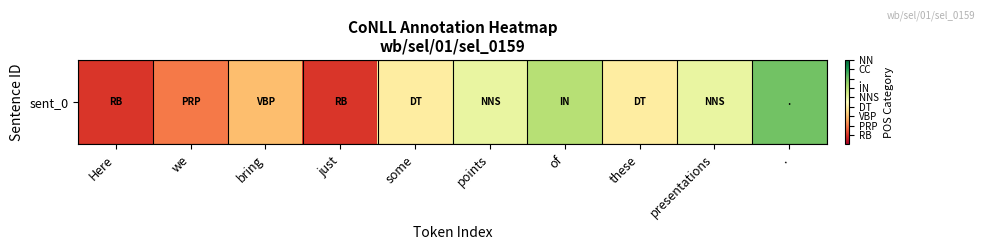

List the labels in order of value, largest first.

., of, points, presentations, some, these, bring, we, Here, just